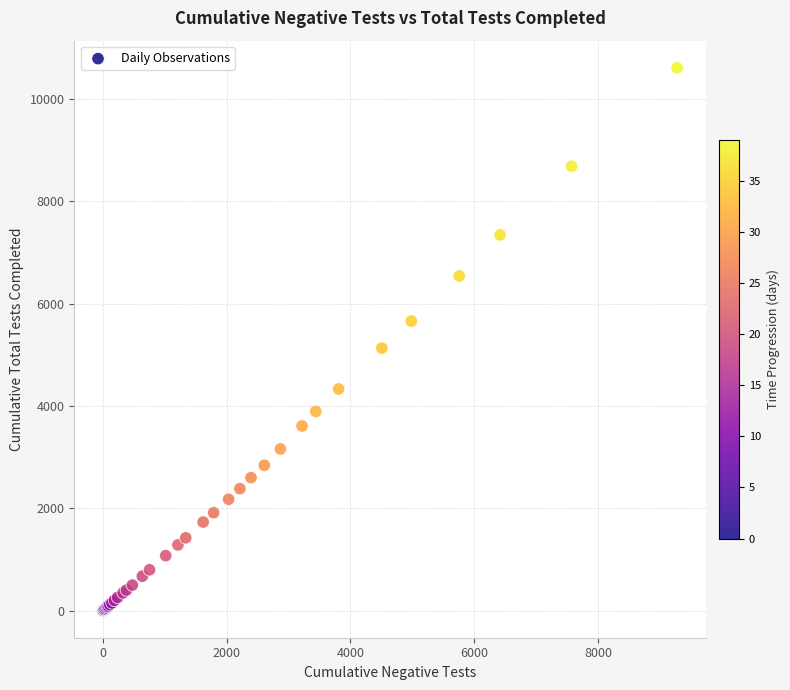

What Y value in the scatter plot is closest to 5306?

5131